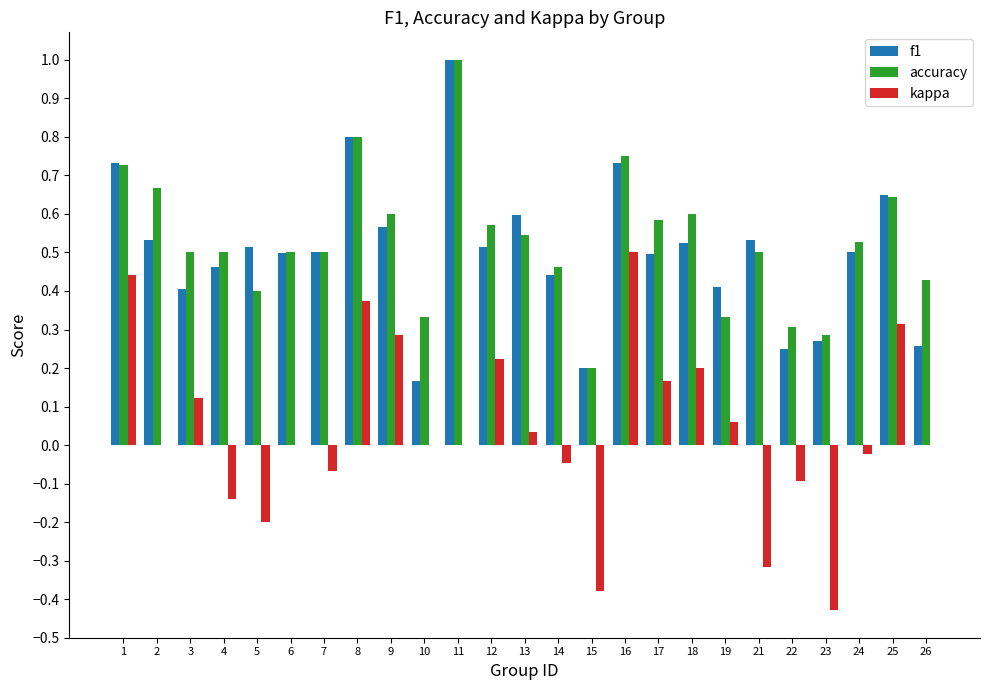

The f1 series shows 0.3 at 17. True or false?

False